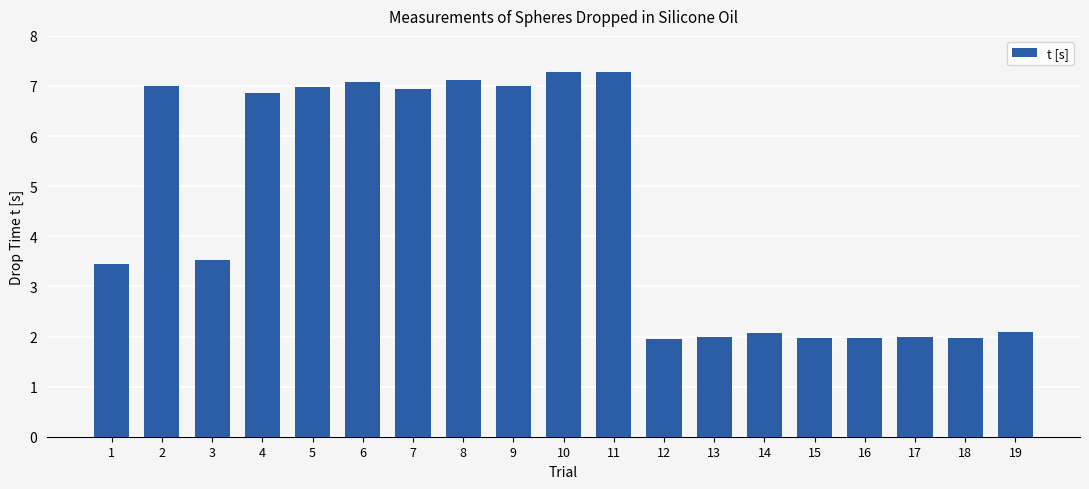

What is the maximum value shown in the chart?

7.3